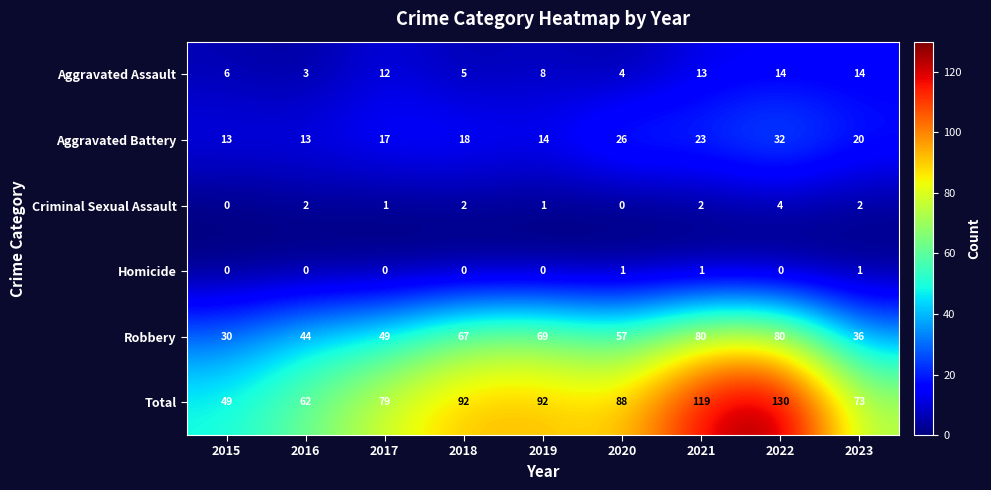

What is the total value across all series at 2019?

184